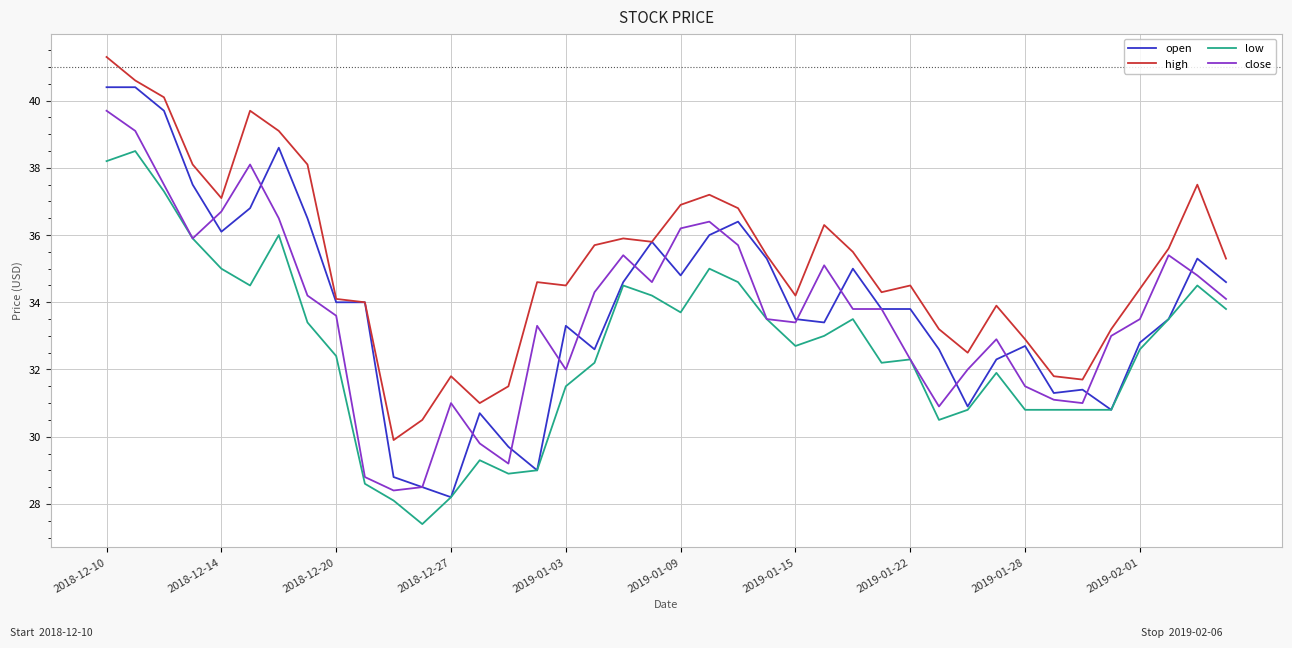

True or false: close and high intersect in this chart.

False